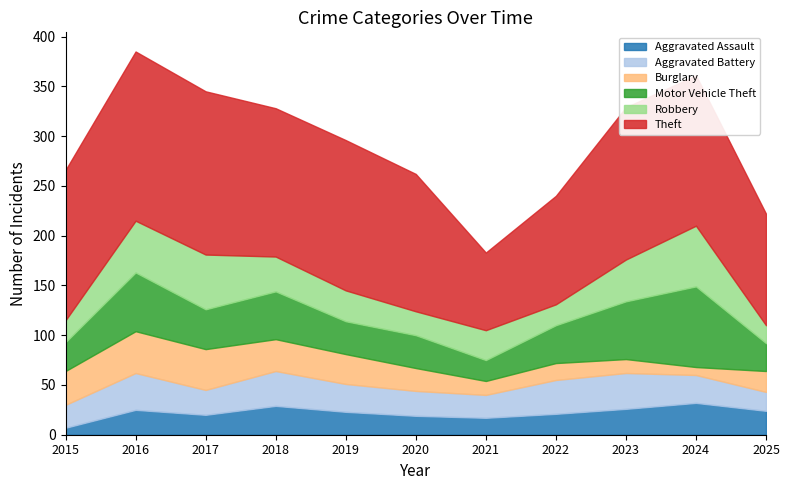

What is the sum of the Aggravated Assault values at 2021 and 2022?

38